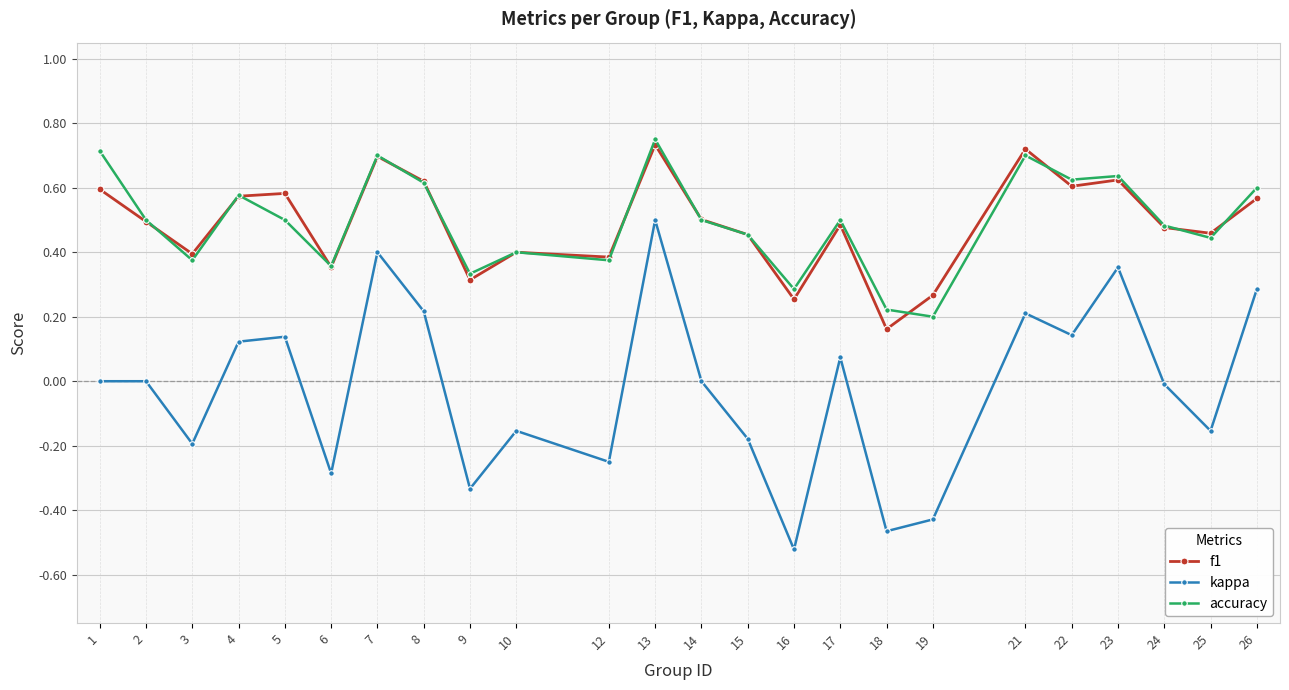

What is the total value across all series at 24?

1.0